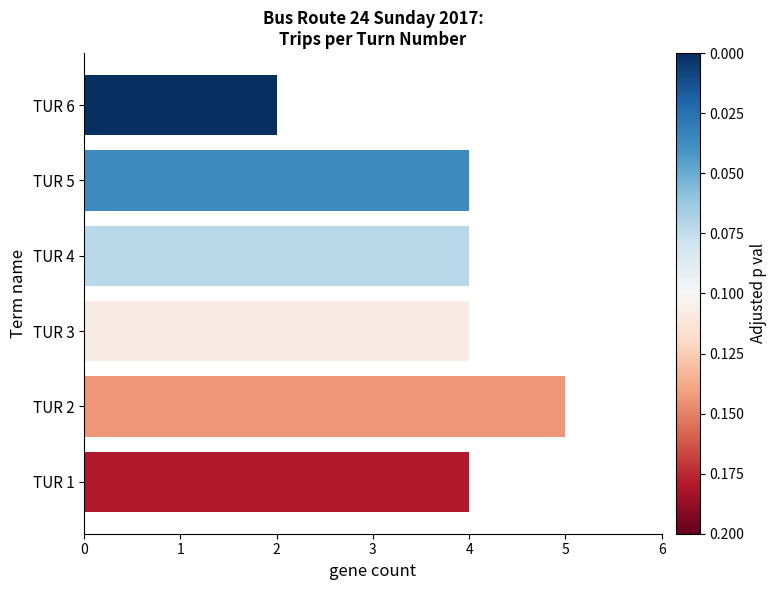

What is the change in value from TUR 2 to TUR 6?

-3